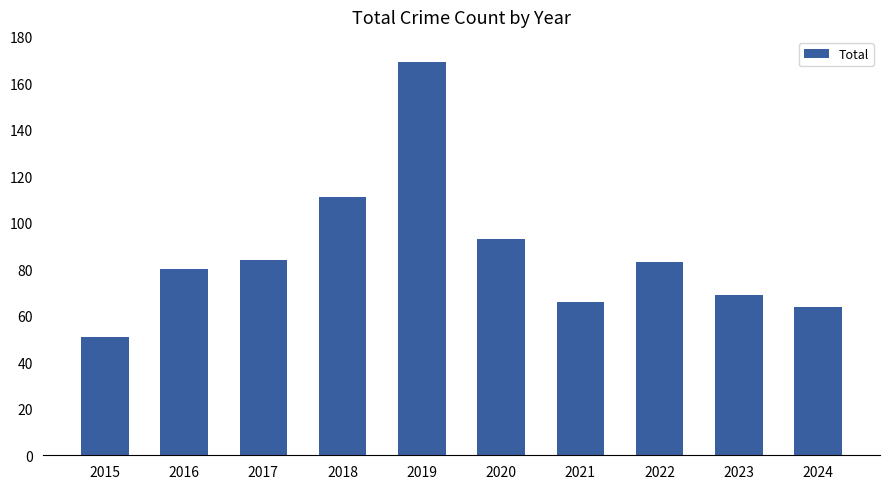

What is the value of the 3rd bar from the left?

84